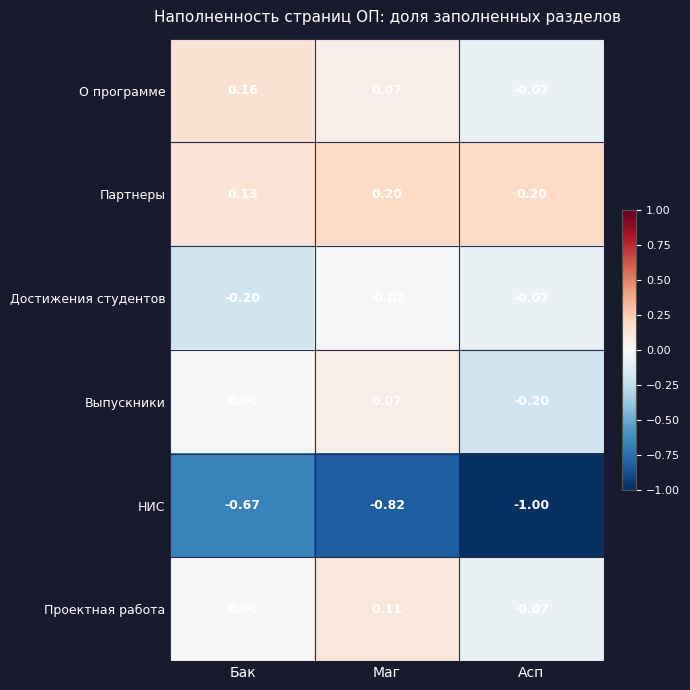

Which series has the largest range (max minus min)?

НИС